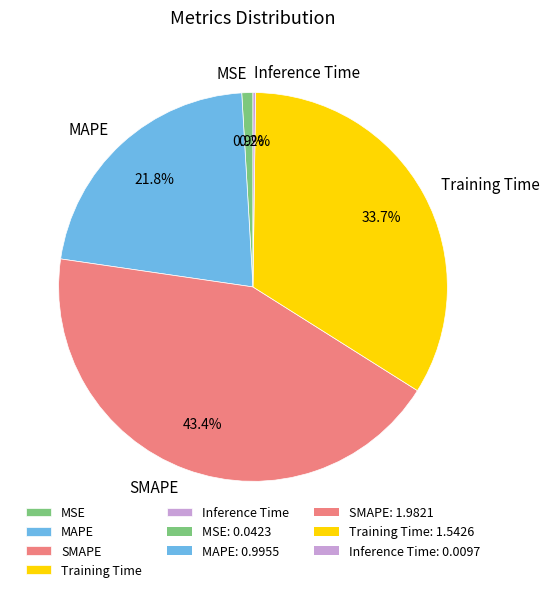

Does Training Time represent more than half of the total?

No